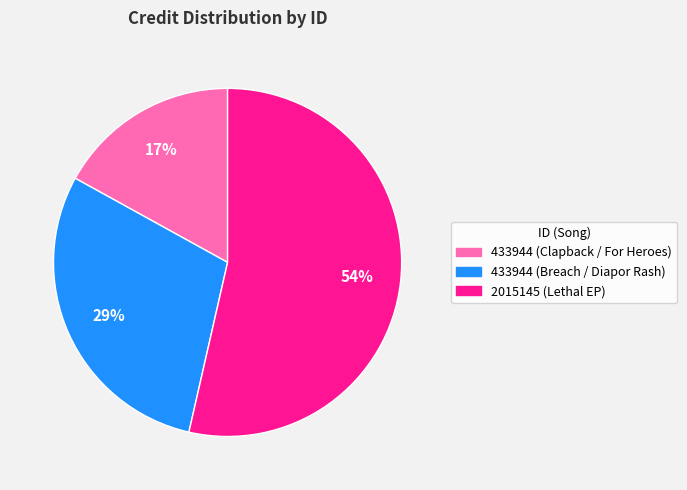

Which category has the biggest portion of the pie?

2015145 (Lethal EP)